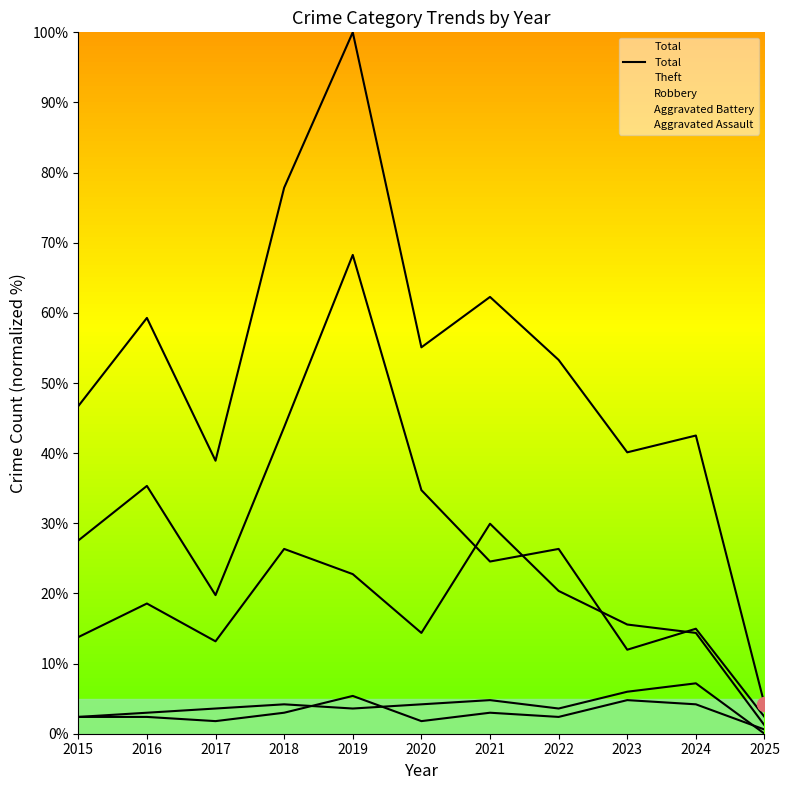

At which category does the data reach its first local peak?

2016